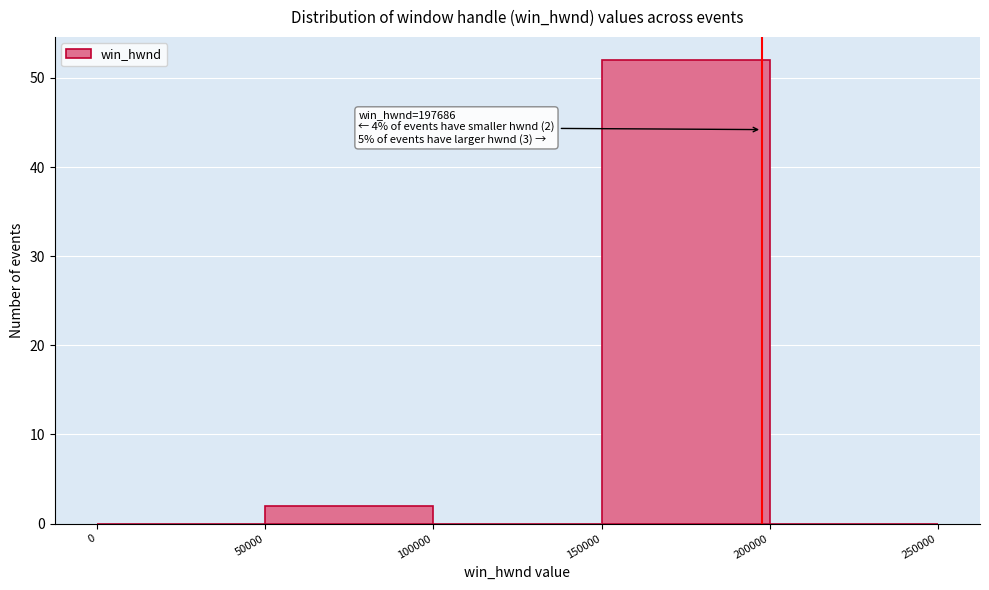

Which range on the x-axis has the tallest bar?

150000 to 200000